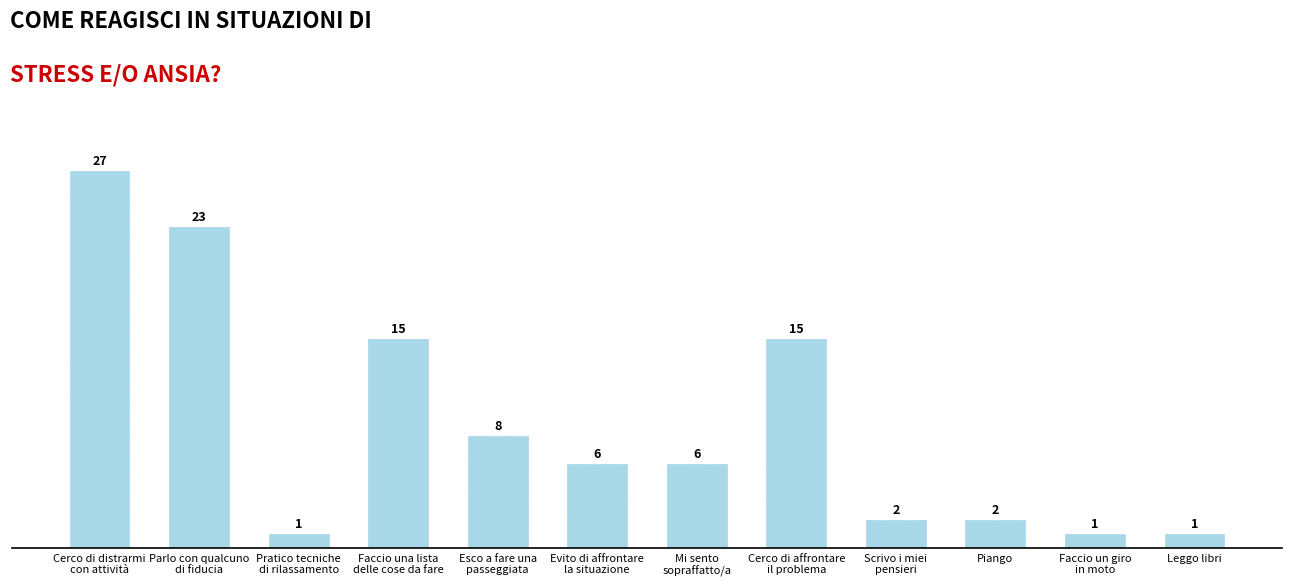

Is it true that the value at Scrivo i miei
pensieri is 2?

True